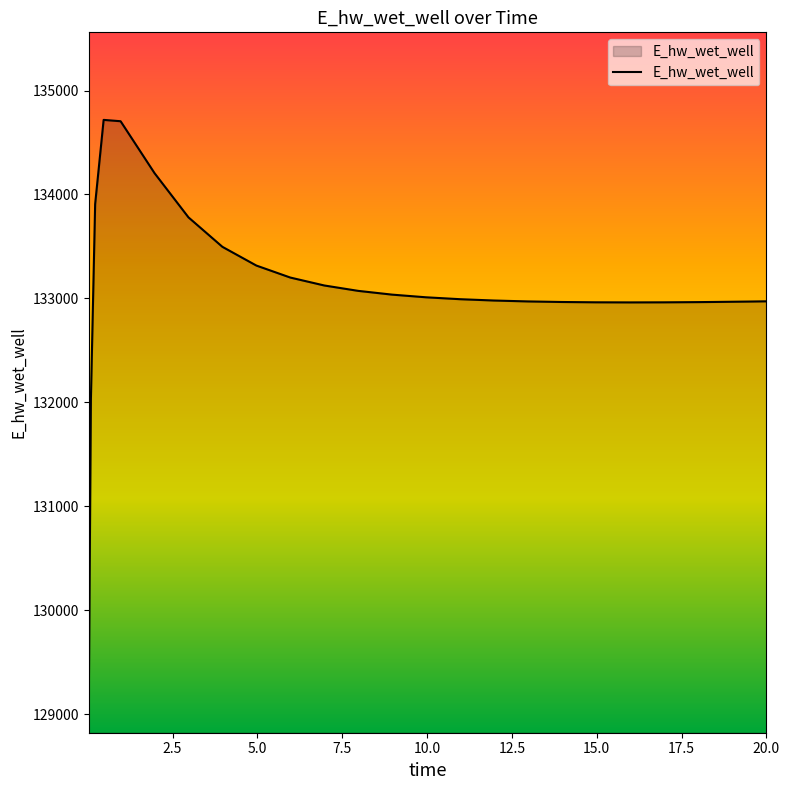

What is the minimum value shown in the chart?

129103.7